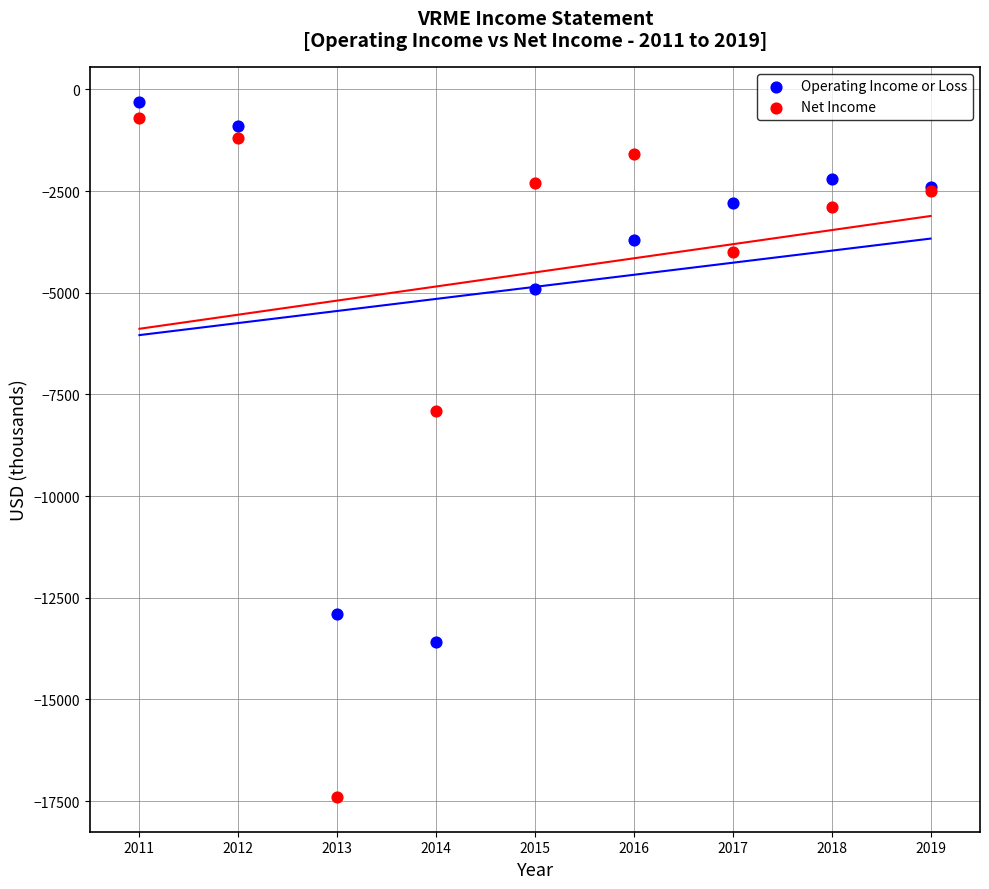

In the Net Income series, what Y value is closest to -9050?

-7900